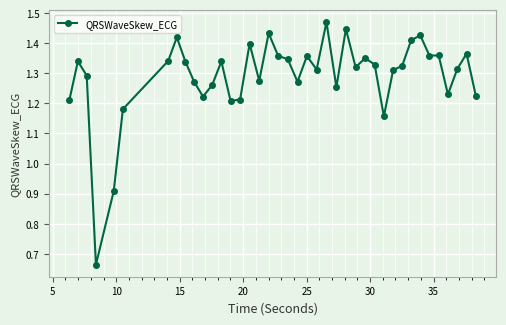

Count the values in the range 1 to 2.

38